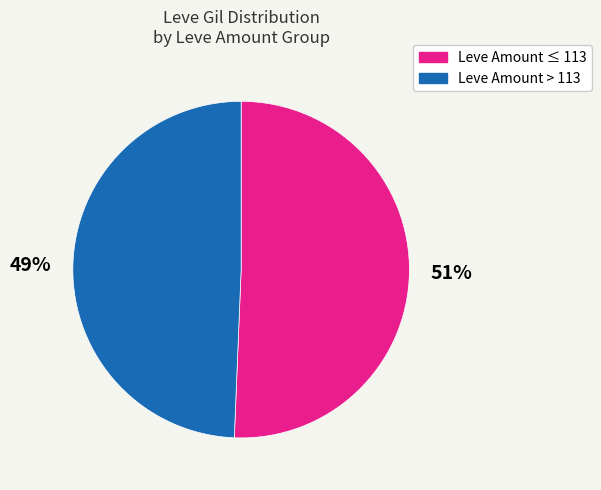

Does any single category account for the majority?

Yes